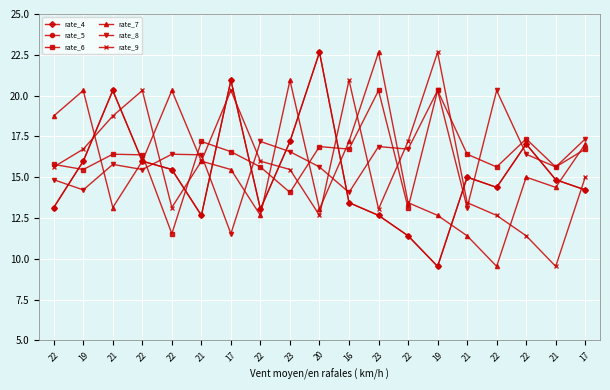

Where do rate_8 and rate_6 first cross each other?

22 and 22